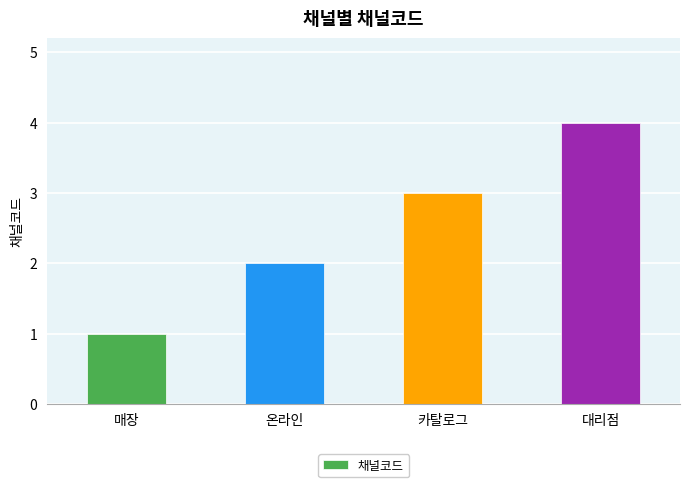

How many bars are there in total?

4